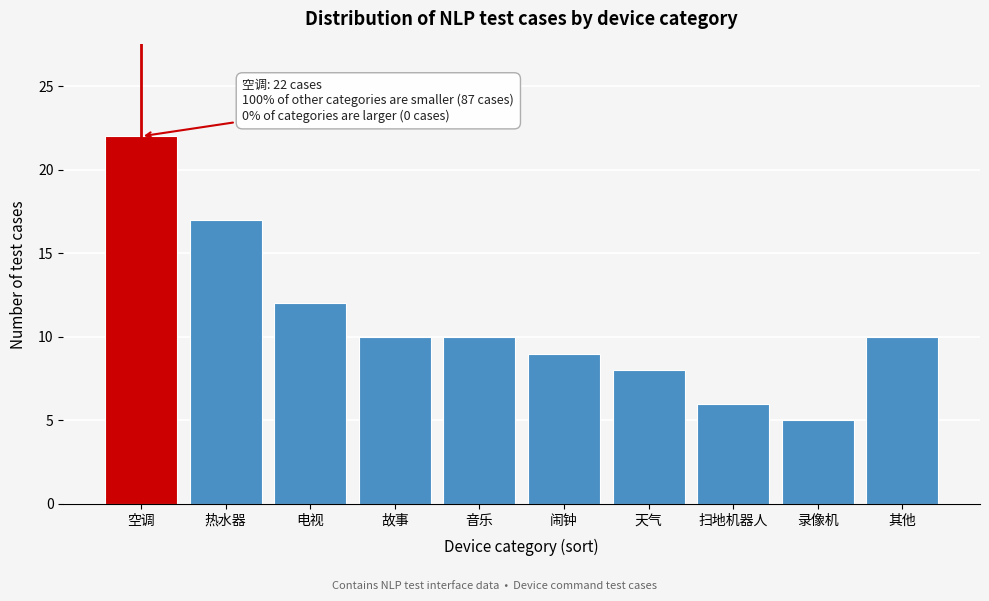

Reading left to right, transcribe all the data shown in this chart.

空调=22	热水器=17	电视=12	故事=10	音乐=10	闹钟=9	天气=8	扫地机器人=6	录像机=5	其他=10